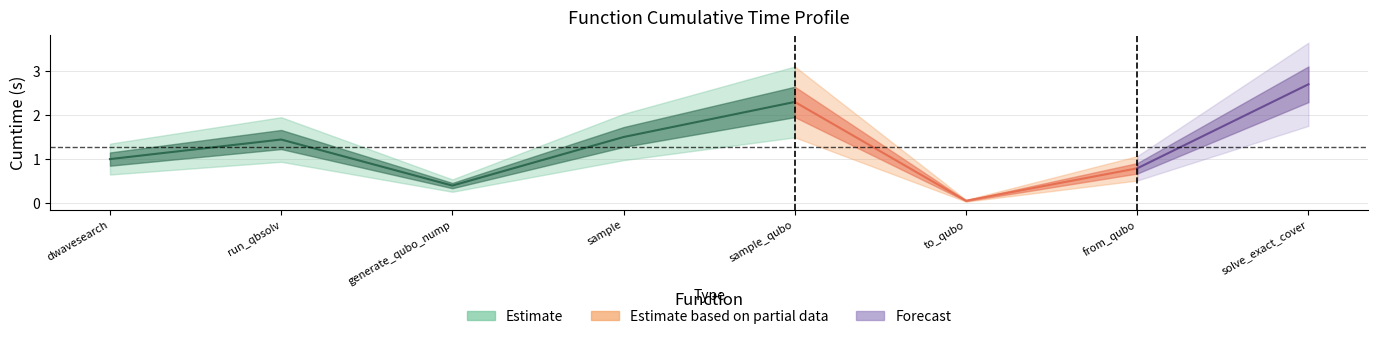

List the labels in order of value, smallest first.

to_qubo, generate_qubo_numpy_multi_processing, from_qubo, dwave_qbsolv.dwavesearch, dwave_qbsolv.qbsolv_binding.run_qbsolv, sample, sample_qubo, solve_exact_cover